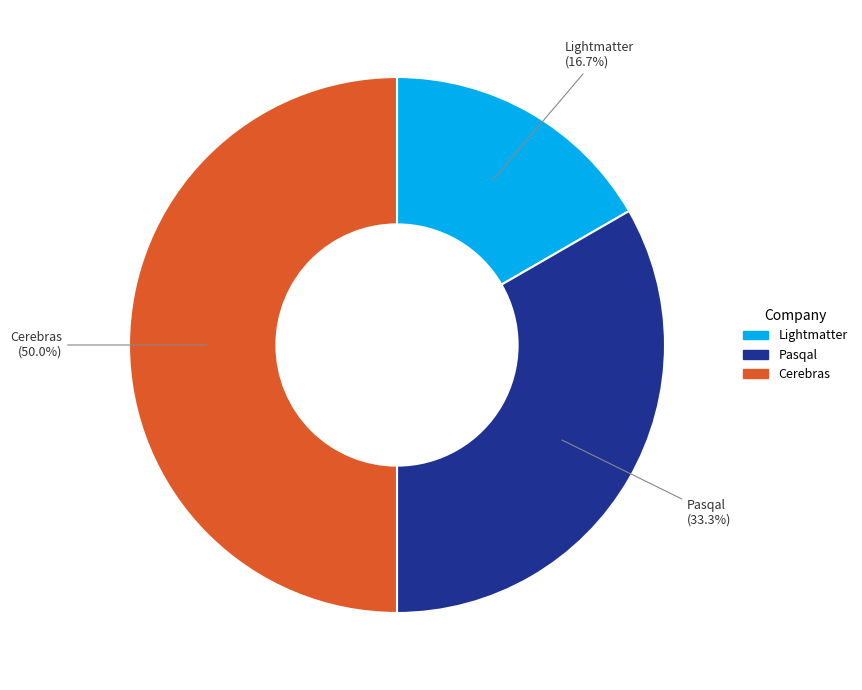

Does Pasqal account for over 50% of the chart?

No